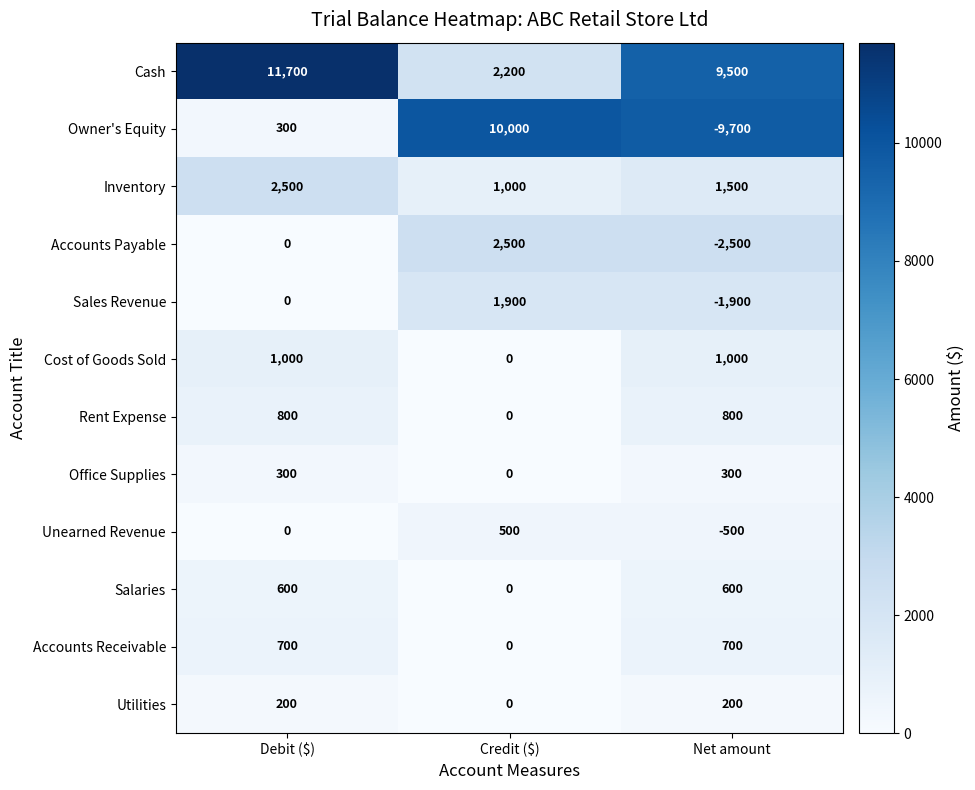

Is it true that Unearned Revenue equals 167 at Credit ($)?

False